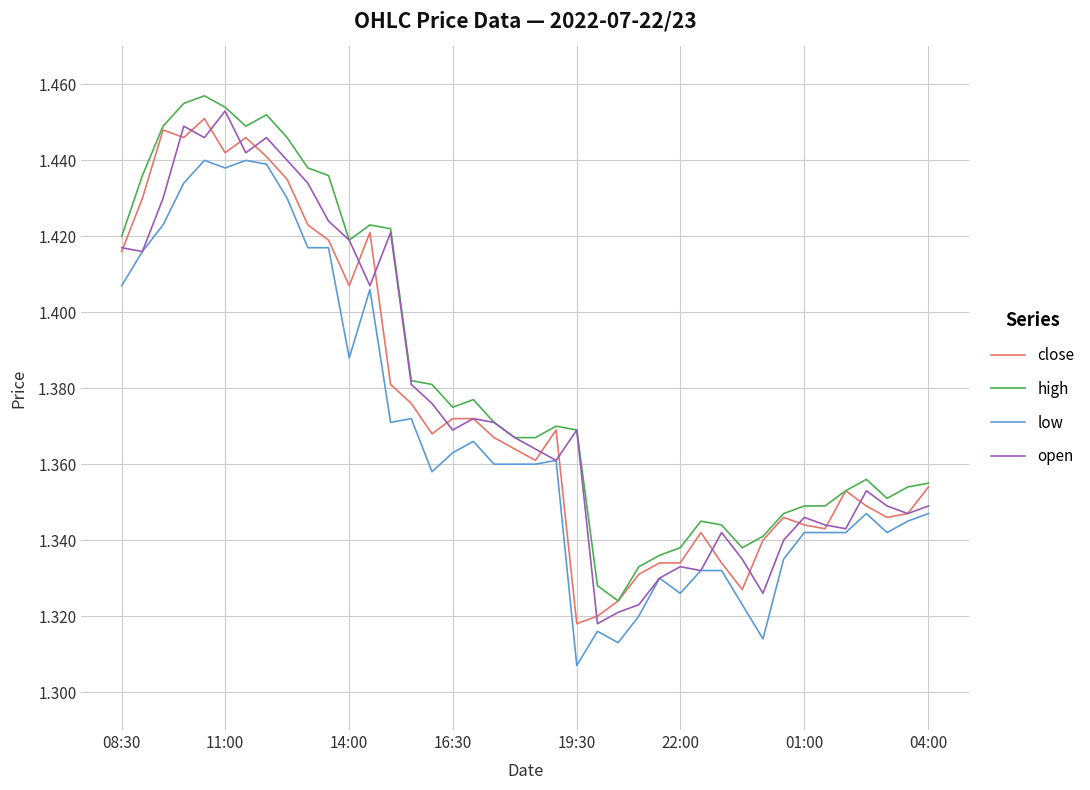

True or false: high and low cross at least once.

False